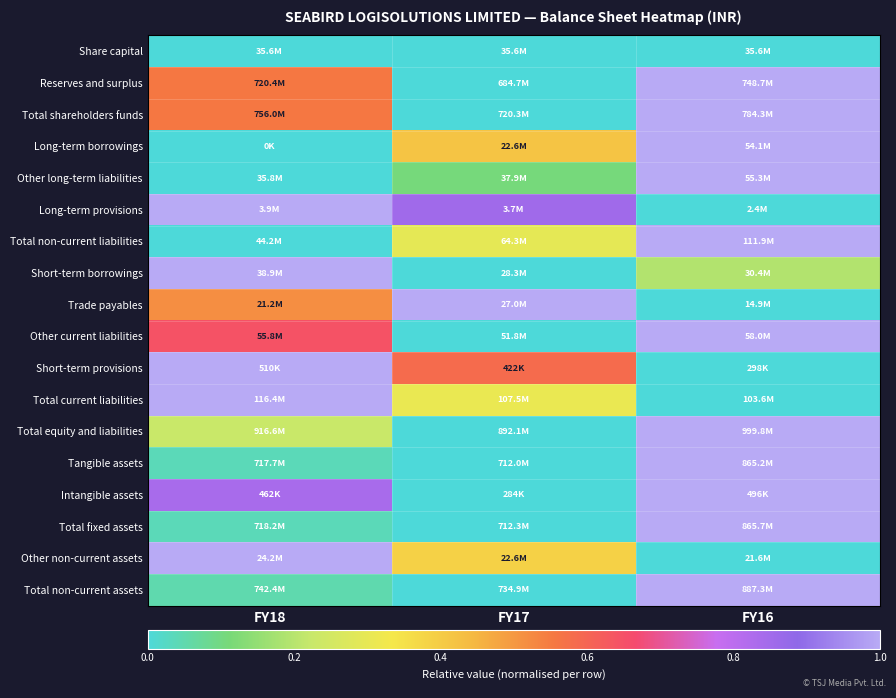

Reading right to left, list all the values displayed in this chart.

Share capital: FY16=0.0	FY17=0.0	FY18=0.0
Reserves and surplus: FY16=1.0	FY17=0.0	FY18=0.6
Total shareholders funds: FY16=1.0	FY17=0.0	FY18=0.6
Long-term borrowings: FY16=1.0	FY17=0.4	FY18=0.0
Other long-term liabilities: FY16=1.0	FY17=0.1	FY18=0.0
Long-term provisions: FY16=0.0	FY17=0.9	FY18=1.0
Total non-current liabilities: FY16=1.0	FY17=0.3	FY18=0.0
Short-term borrowings: FY16=0.2	FY17=0.0	FY18=1.0
Trade payables: FY16=0.0	FY17=1.0	FY18=0.5
Other current liabilities: FY16=1.0	FY17=0.0	FY18=0.6
Short-term provisions: FY16=0.0	FY17=0.6	FY18=1.0
Total current liabilities: FY16=0.0	FY17=0.3	FY18=1.0
Total equity and liabilities: FY16=1.0	FY17=0.0	FY18=0.2
Tangible assets: FY16=1.0	FY17=0.0	FY18=0.0
Intangible assets: FY16=1.0	FY17=0.0	FY18=0.8
Total fixed assets: FY16=1.0	FY17=0.0	FY18=0.0
Other non-current assets: FY16=0.0	FY17=0.4	FY18=1.0
Total non-current assets: FY16=1.0	FY17=0.0	FY18=0.0